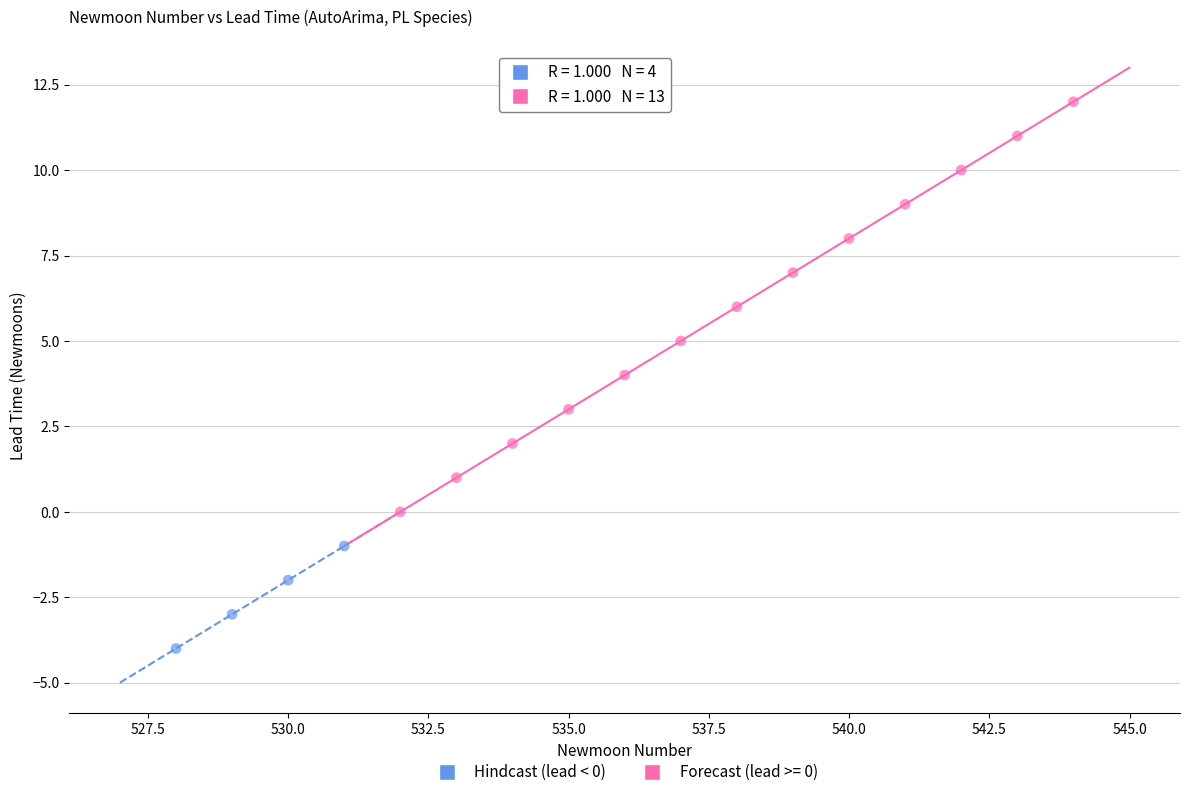

Which series reaches the maximum Y coordinate?

Forecast (lead >= 0)